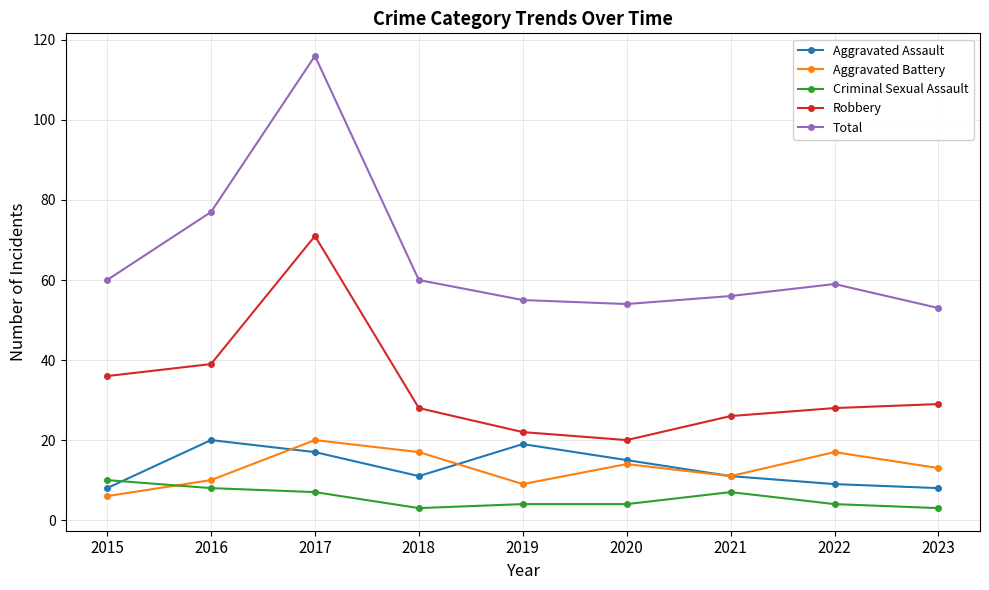

Which category has the highest value in the Robbery series?

2017